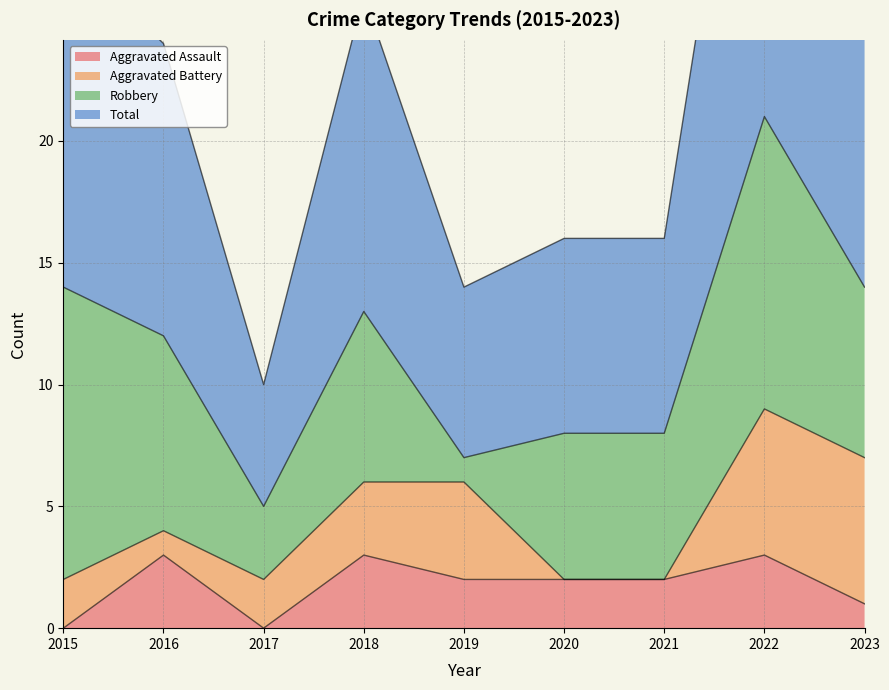

How many data points in Aggravated Assault are less than 2?

3